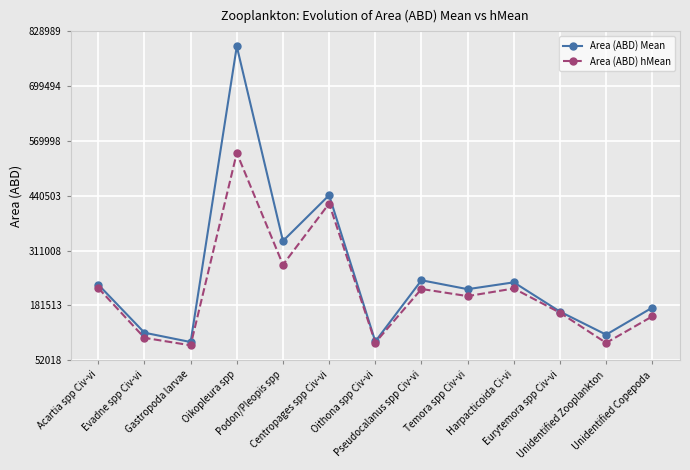

Which series has the largest range (max minus min)?

Area (ABD) Mean